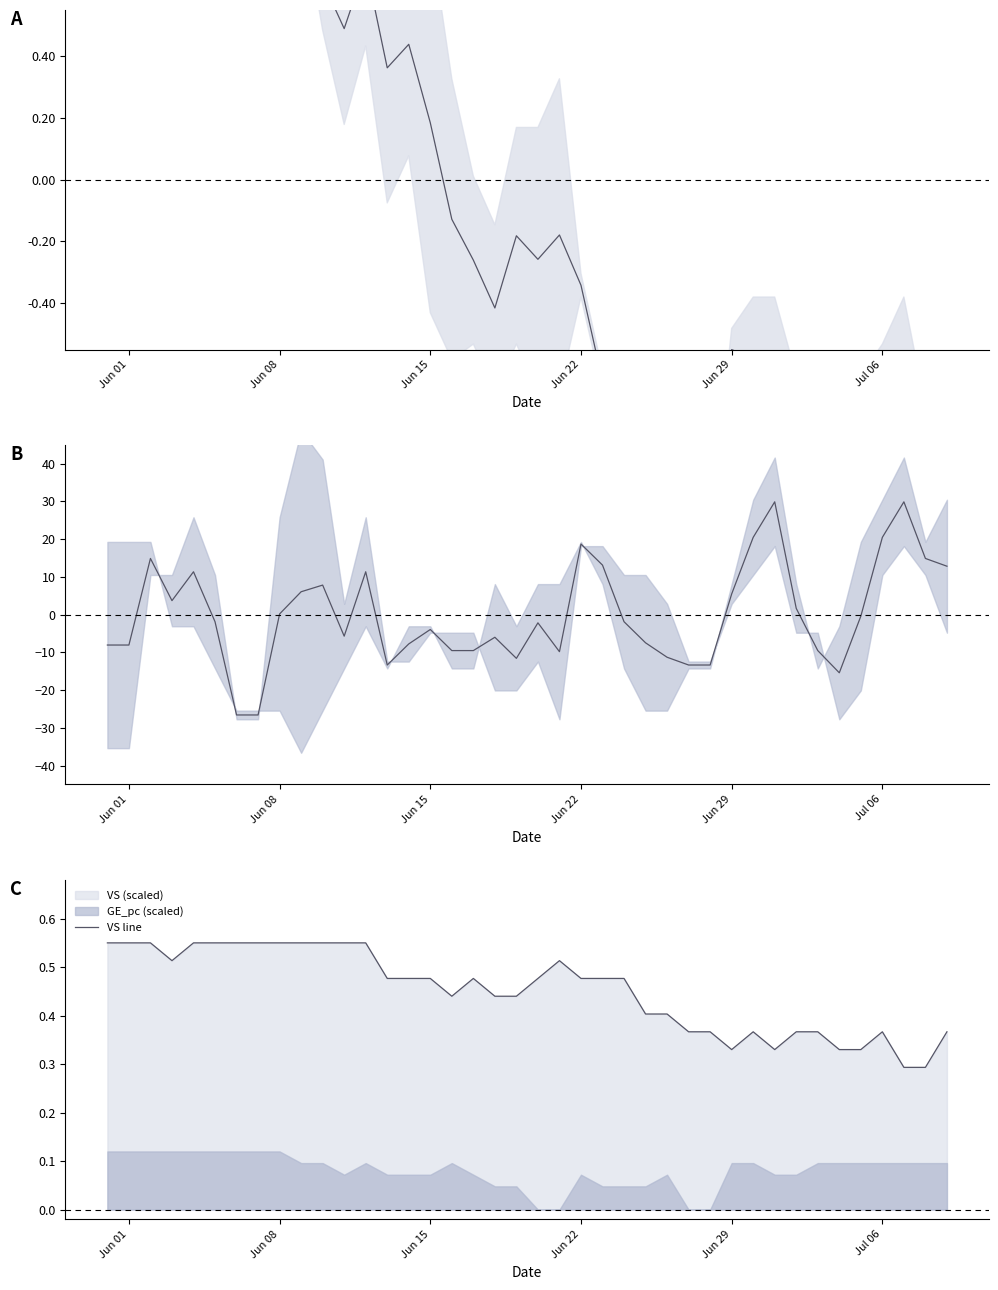

True or false: VS line has a value of 0.1 at Jul 06.

False